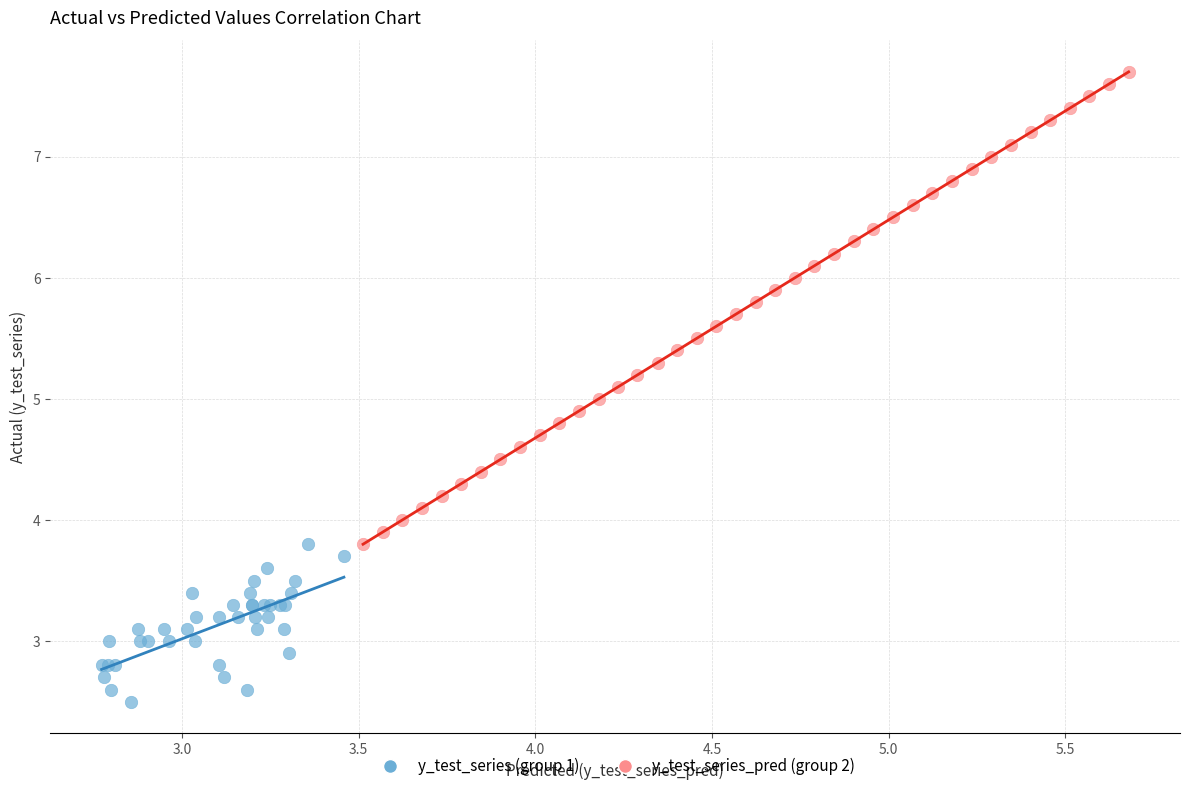

Which series has the widest spread of Y values?

y_test_series_pred (group 2)